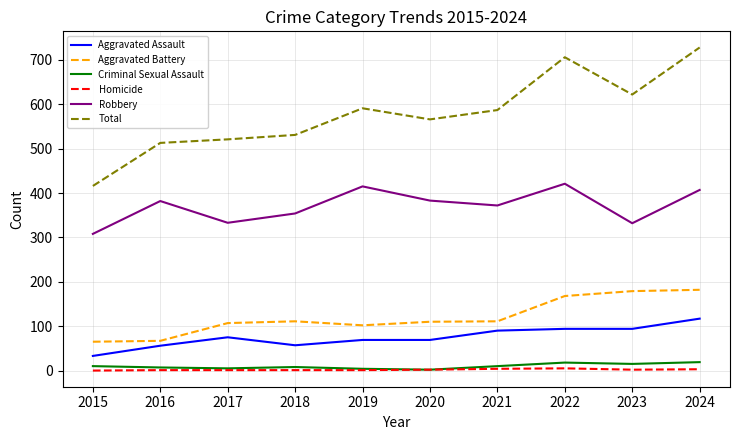

At which label does Total reach its minimum?

2015